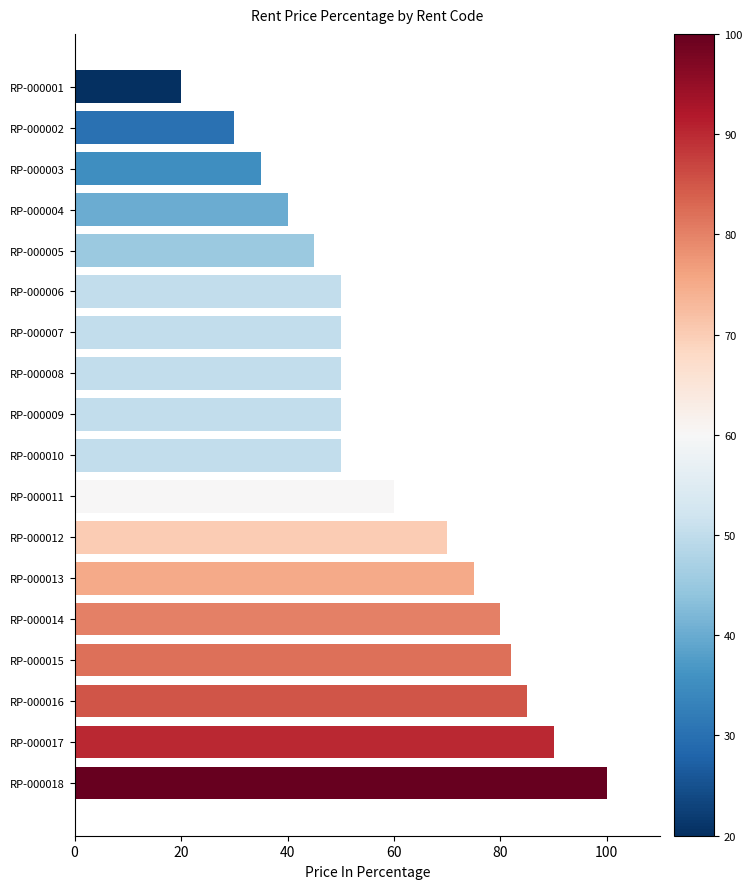

What is the value of the 18th bar from the top?

100